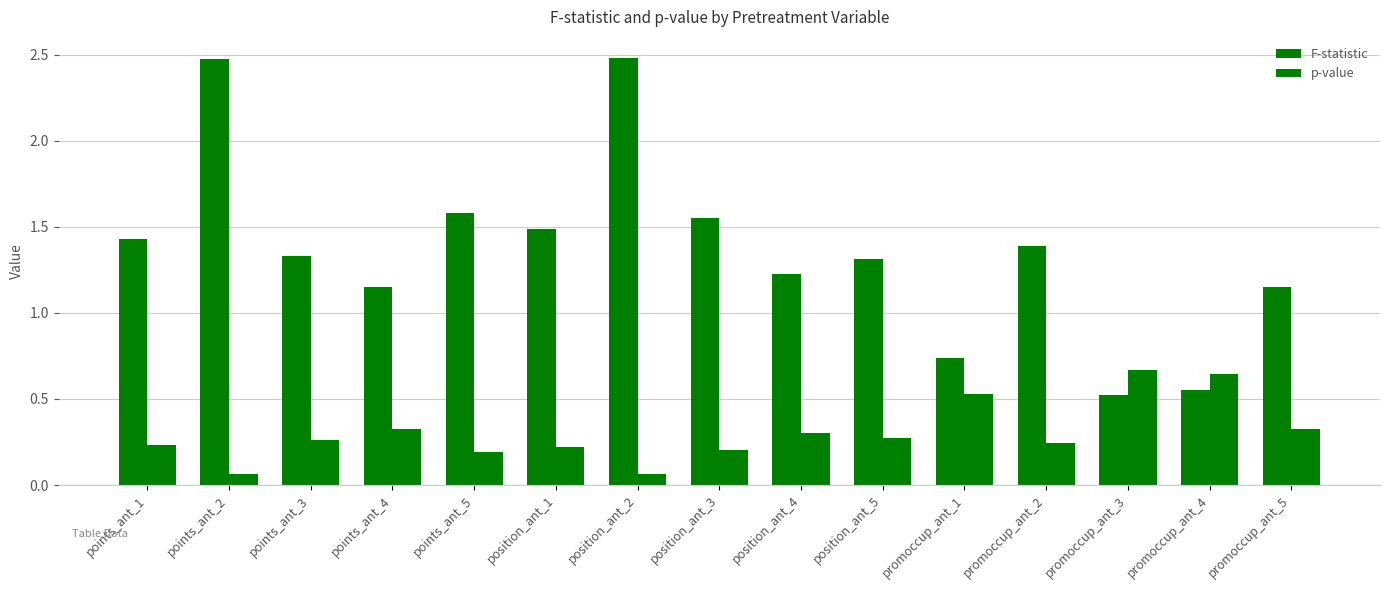

How many categories are shown in the chart?

15